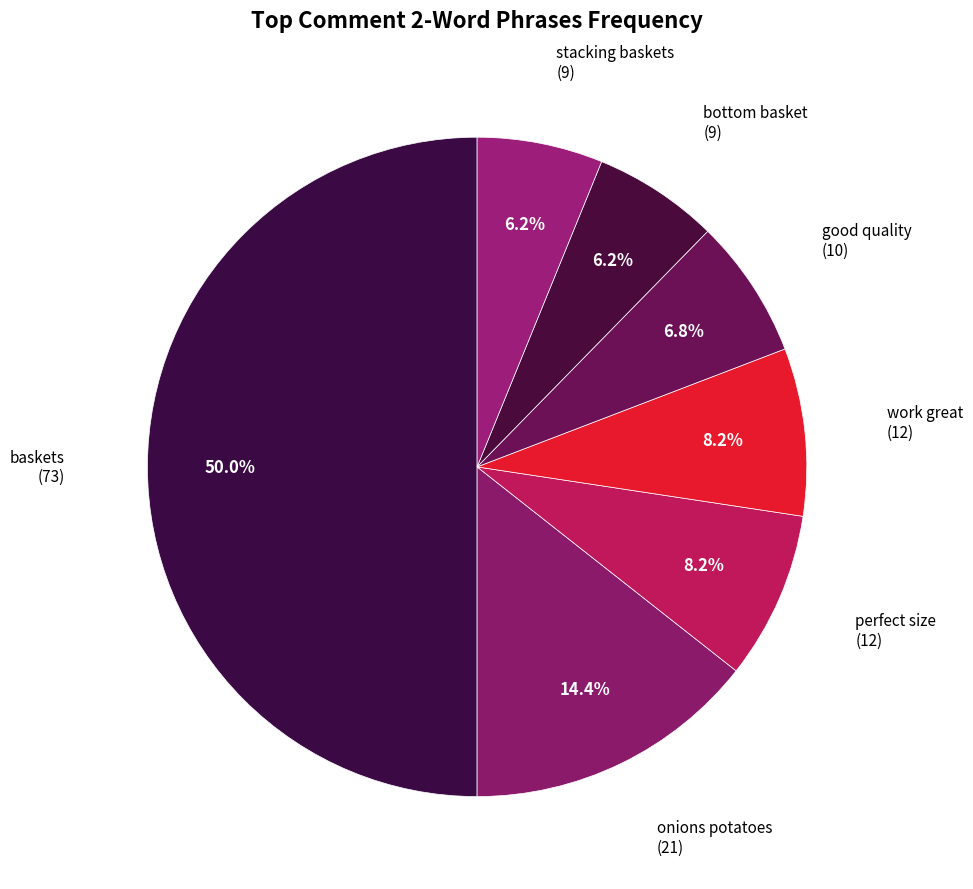

Count the number of slices in the pie.

7